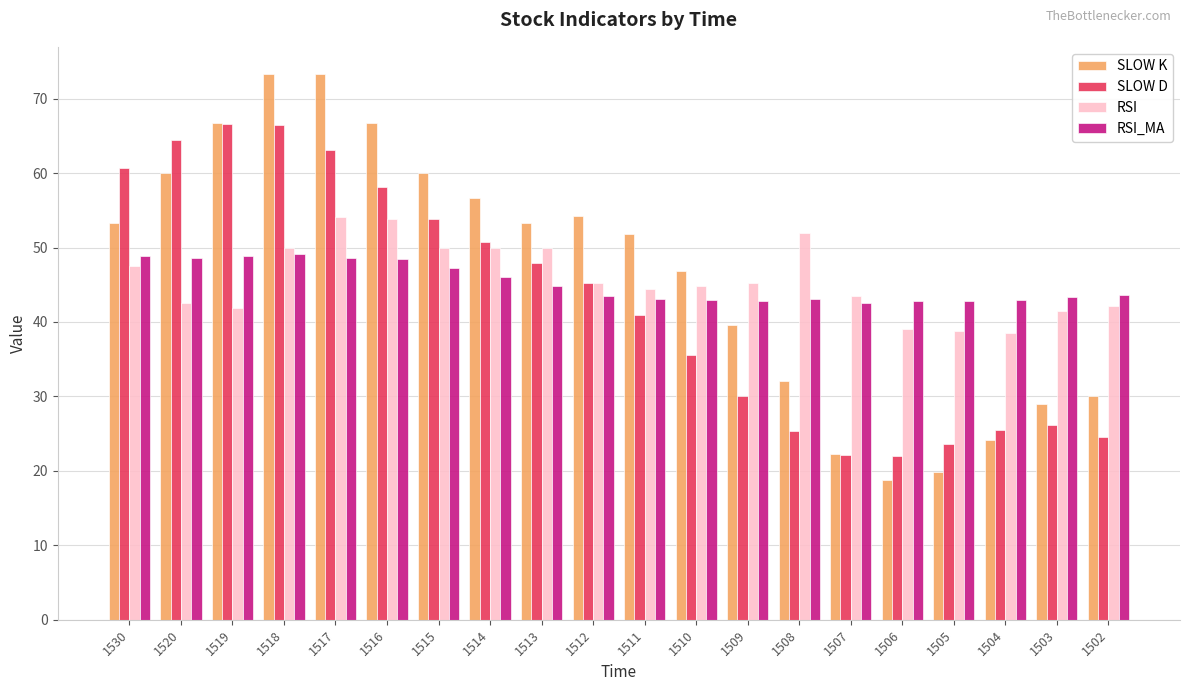

The value of RSI_MA at 1514 is 46.0. True or false?

True